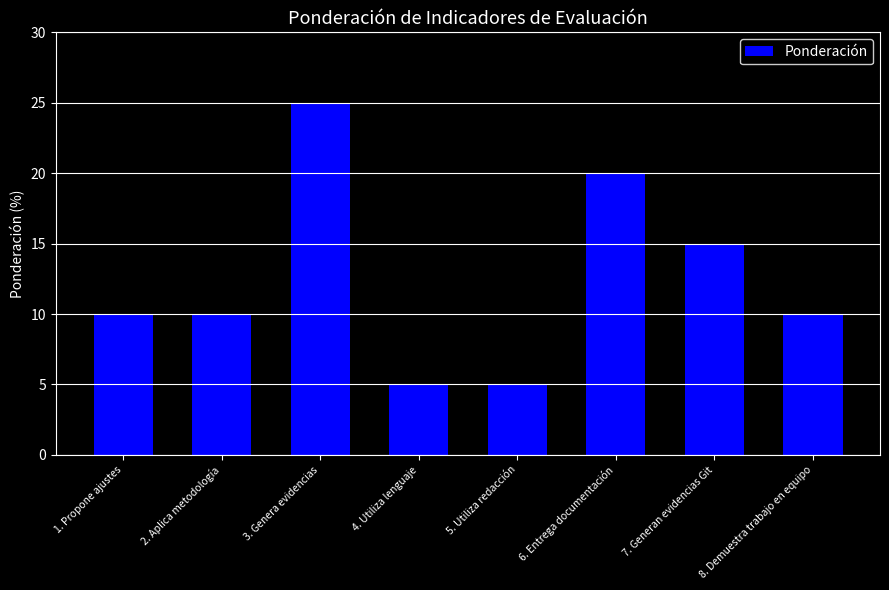

Reading left to right, list all the values displayed in this chart.

1. Propone ajustes=10	2. Aplica metodología=10	3. Genera evidencias=25	4. Utiliza lenguaje=5	5. Utiliza redacción=5	6. Entrega documentación=20	7. Generan evidencias Git=15	8. Demuestra trabajo en equipo=10